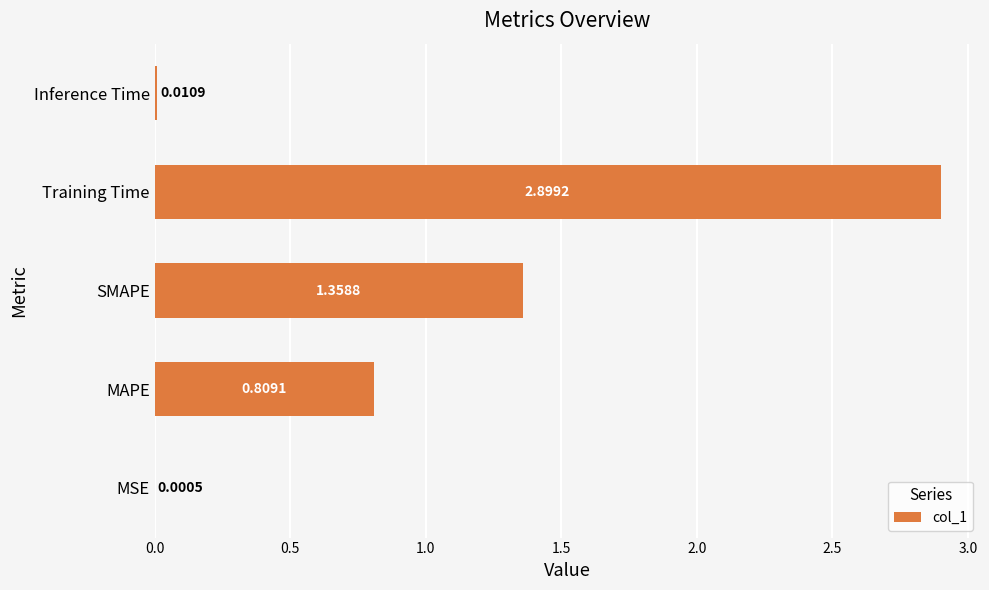

What is the change in value from MSE to SMAPE?

+1.4